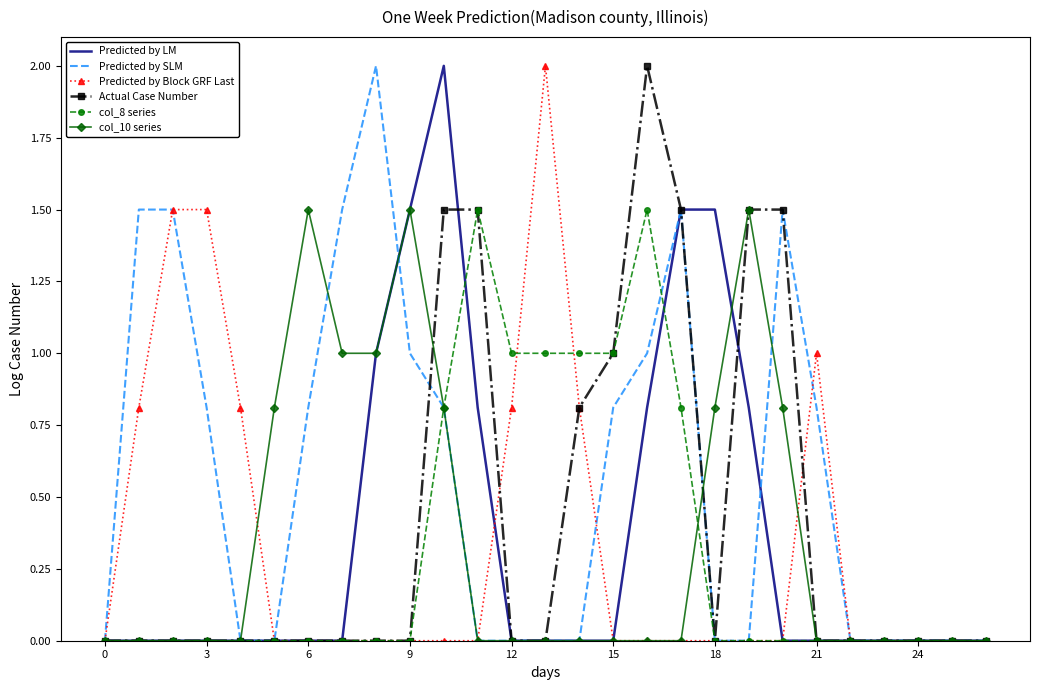

Which series has the largest total across all categories?

Predicted by SLM